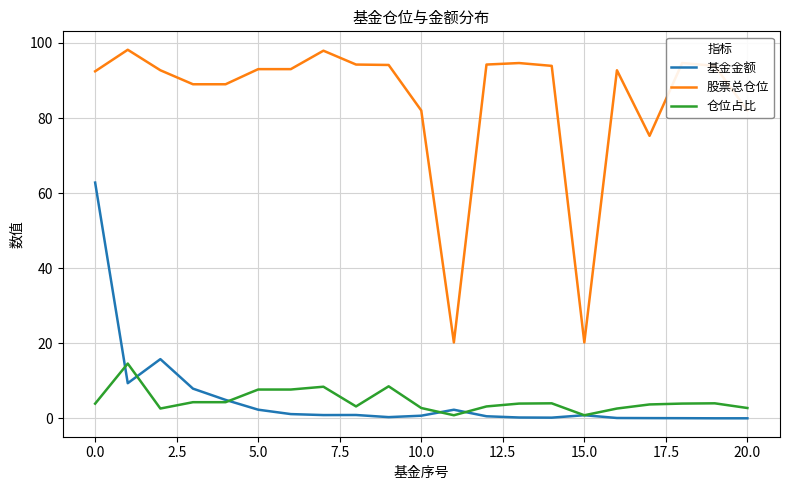

True or false: 股票总仓位 and 基金金额 cross at least once.

False